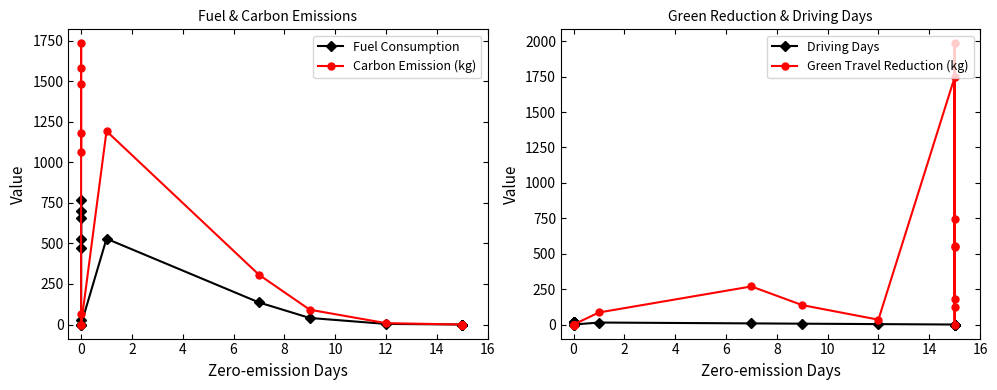

How many lines are shown in the chart?

4